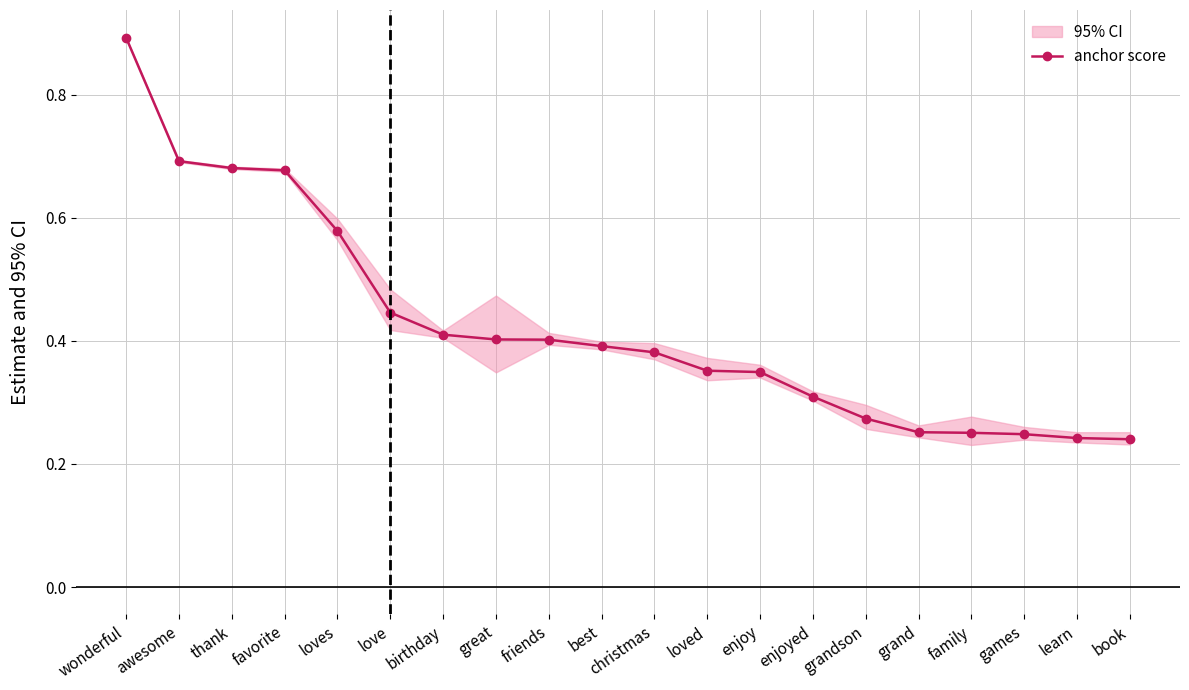

What is the label of the 8th point from the left?

great